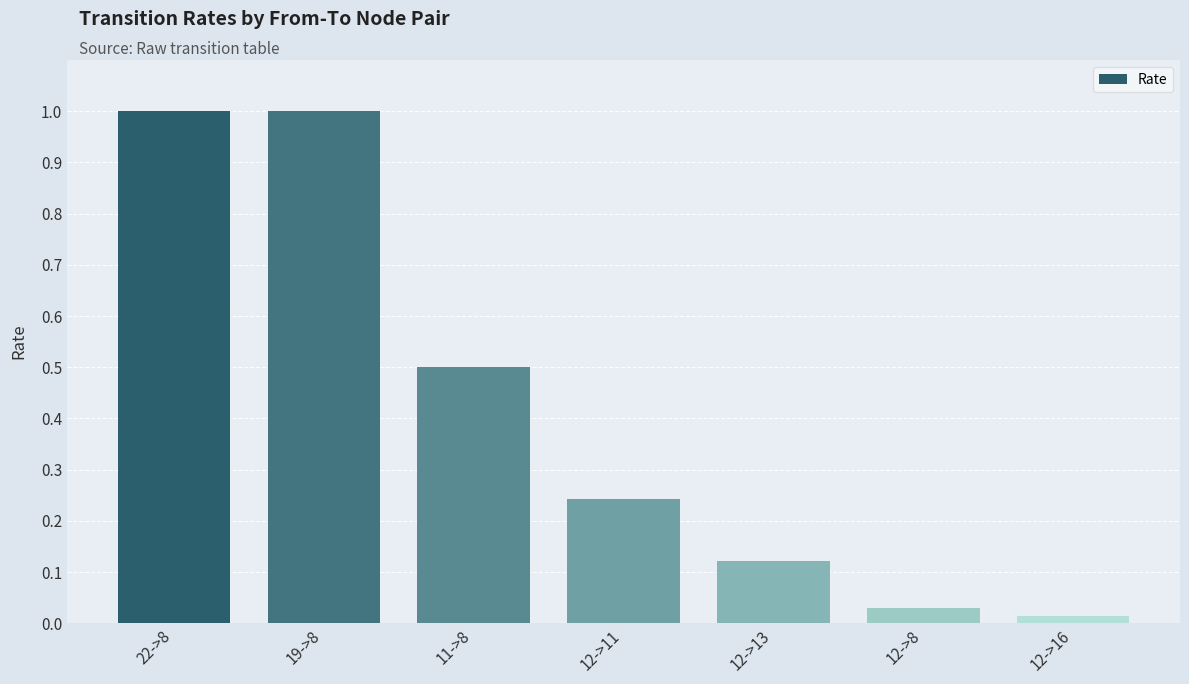

What position from the left is 11->8?

3